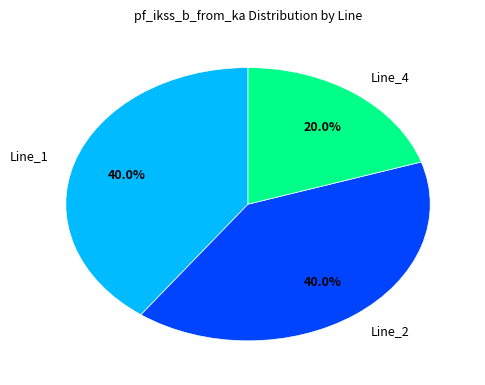

Which category has the smallest portion of the pie?

Line_4